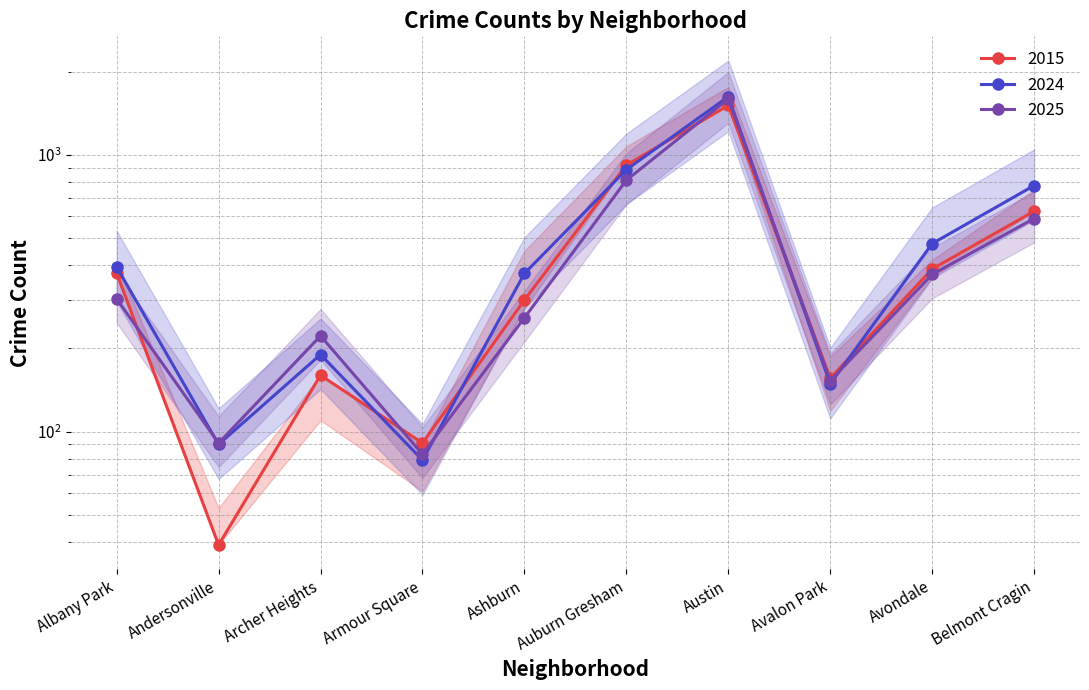

Reading left to right, what are all the values shown in this chart?

2025: 302	91	222	83	258	810	1593	153	370	589
2015: 374	39	160	91	299	918	1509	156	387	626
2016: 394	90	190	79	373	884	1623	149	478	775